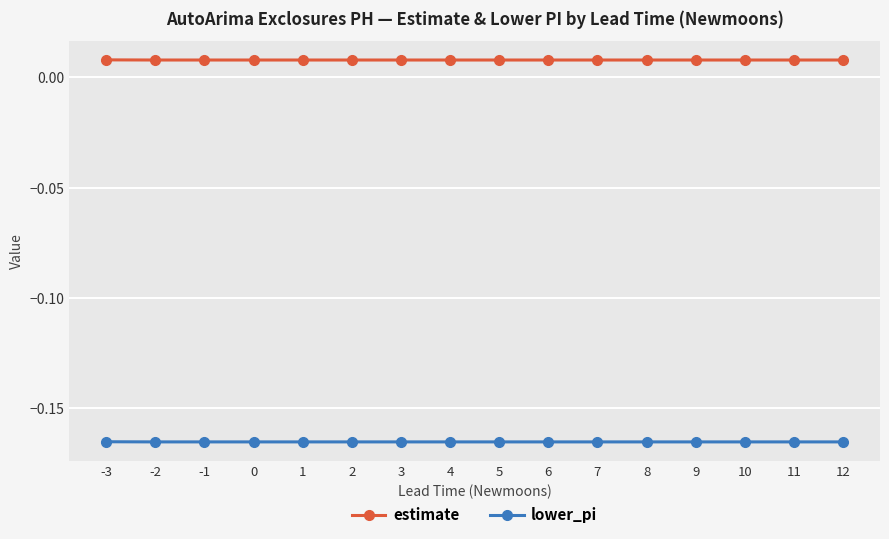

Rank the series by their average value, from highest to lowest.

estimate, lower_pi